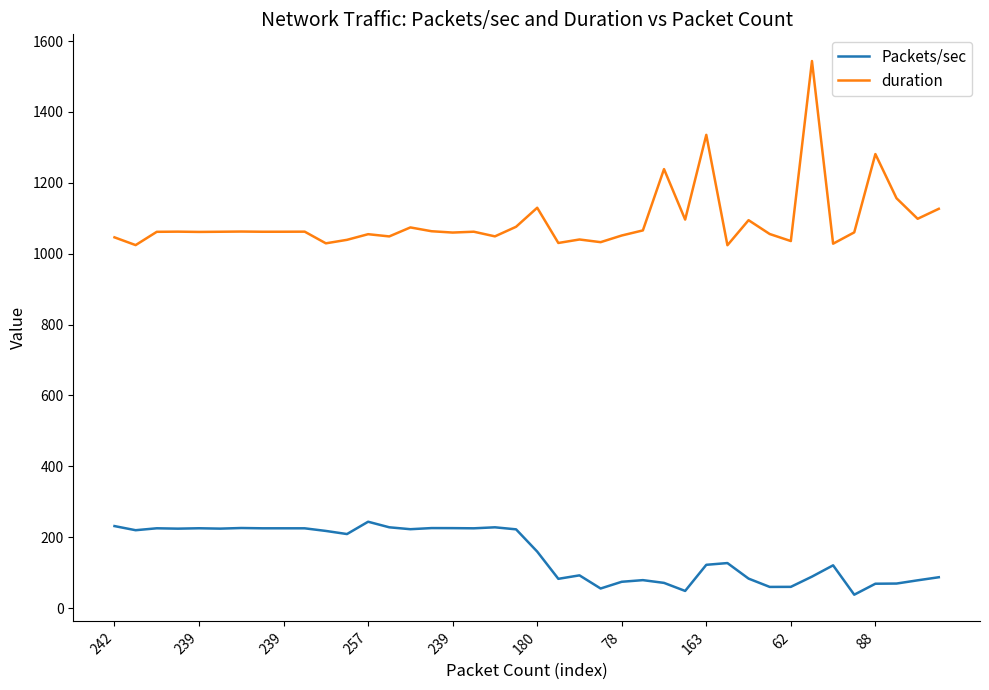

What is the average value of the Packets/sec series?

154.0